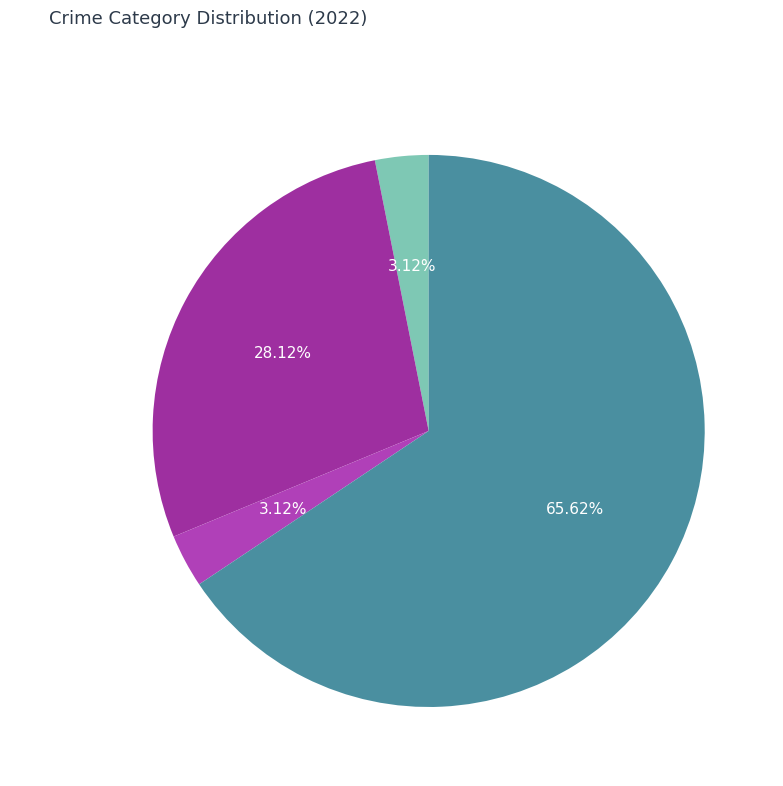

Do Aggravated Battery and Robbery together represent more than half of the pie?

Yes